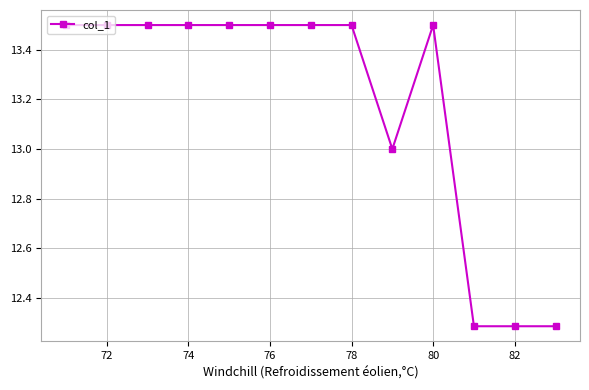

What is the greatest value displayed?

13.5